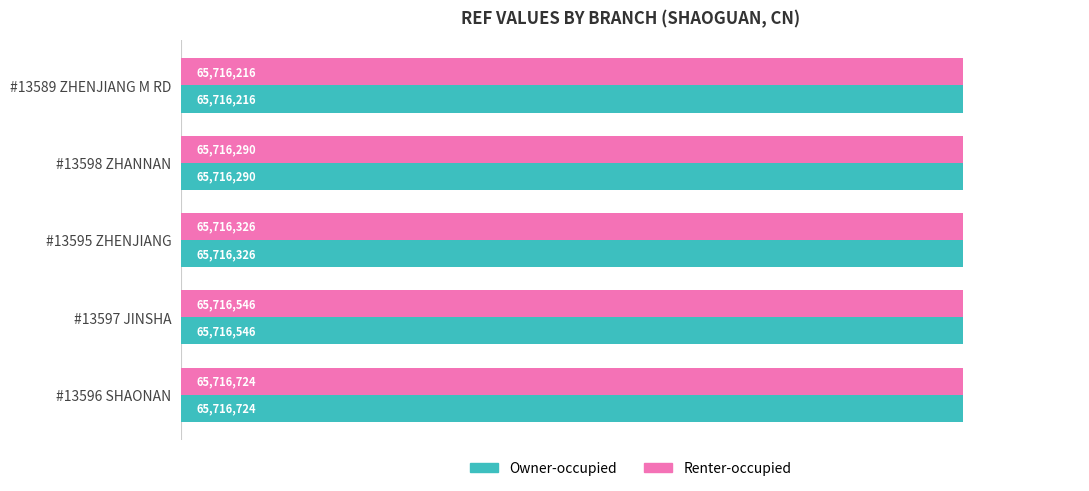

What are all the series names shown in the legend?

Owner-occupied, Renter-occupied